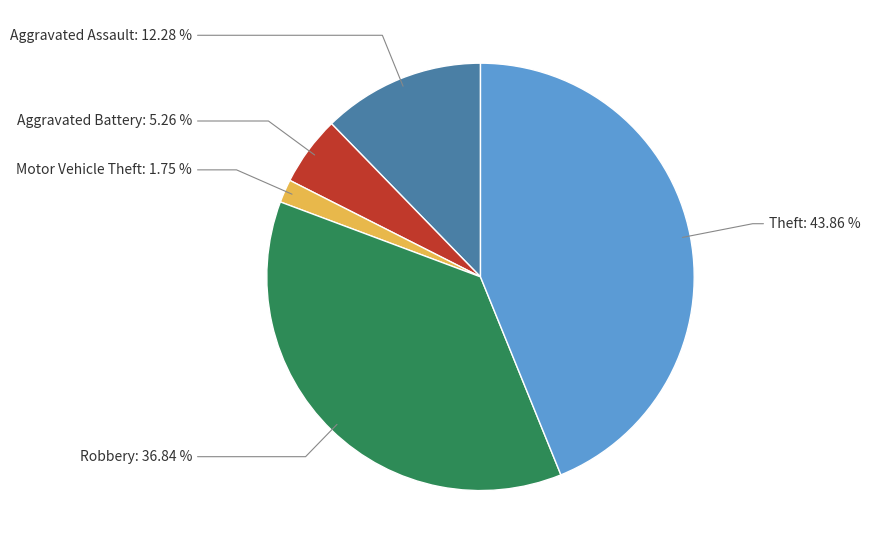

Is it true that Motor Vehicle Theft is 10% of the pie?

False